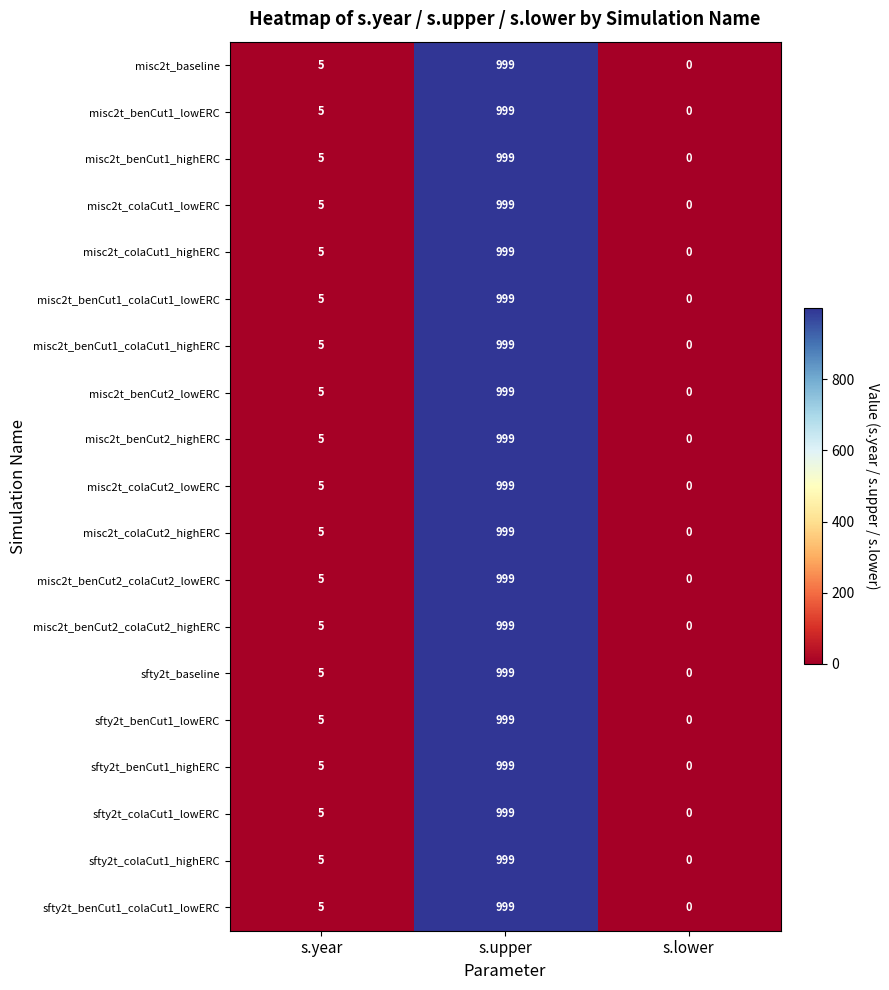

Rank the categories by misc2t_benCut2_colaCut2_lowERC value from highest to lowest.

s.upper, s.year, s.lower